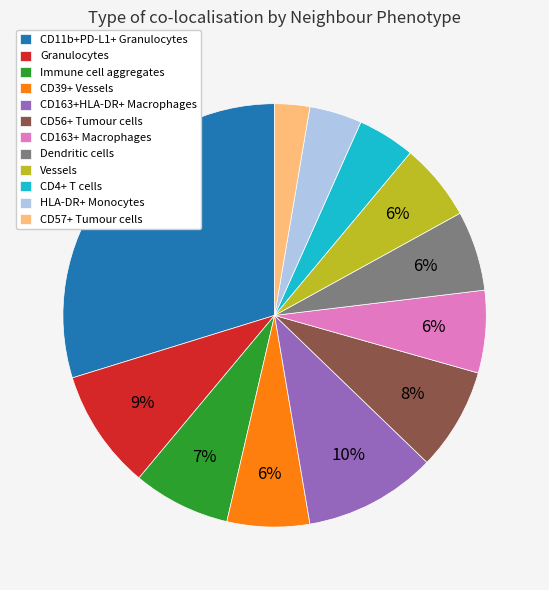

To the nearest percent, what portion does CD4+ T cells represent?

4%